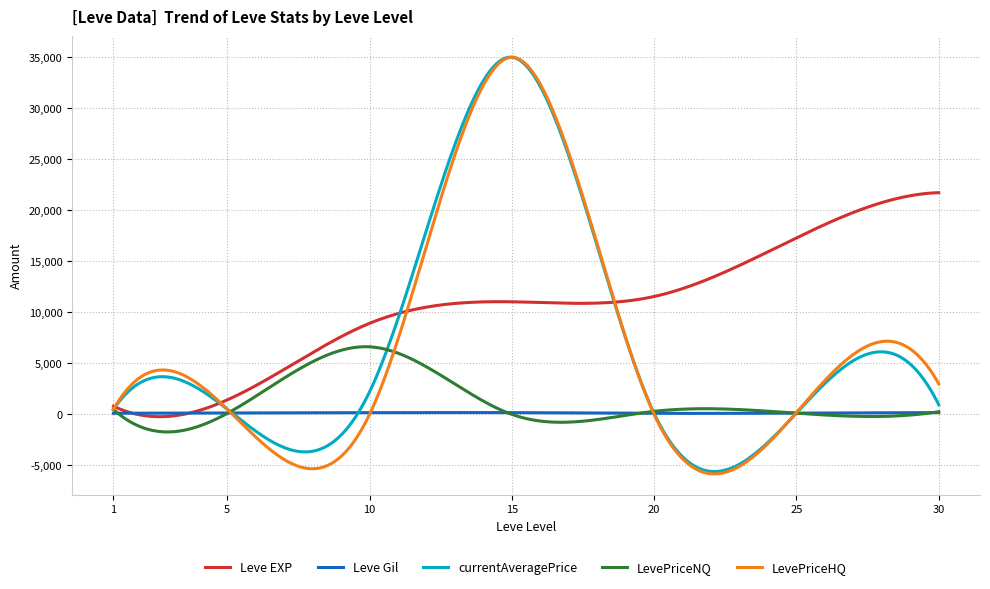

Which series has the widest spread of values?

LevePriceHQ